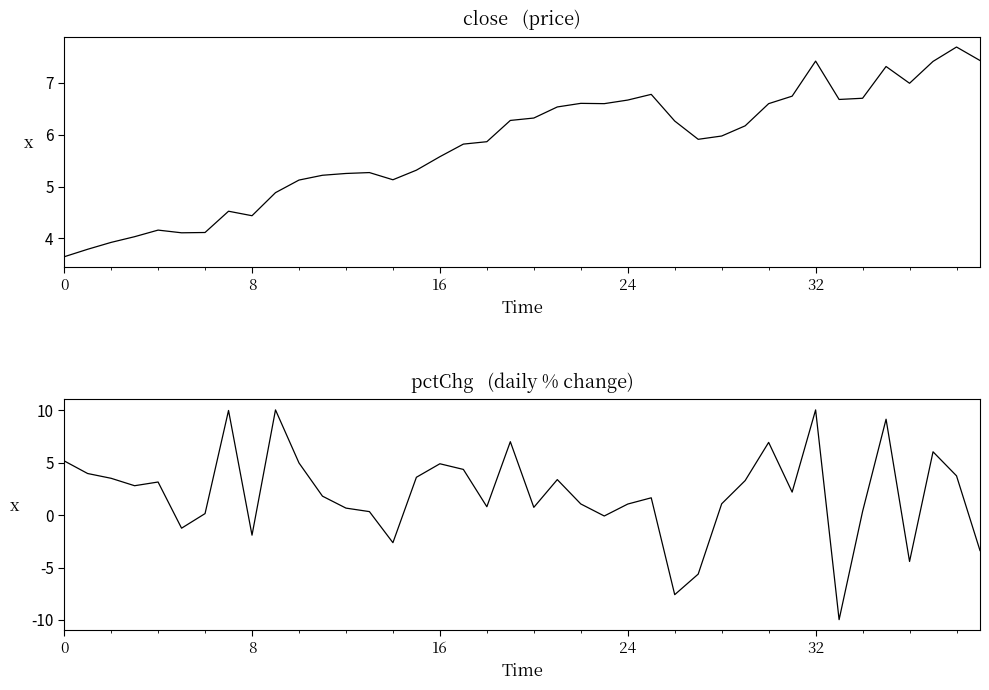

At 8, list the series in order from smallest to largest.

close, pctChg